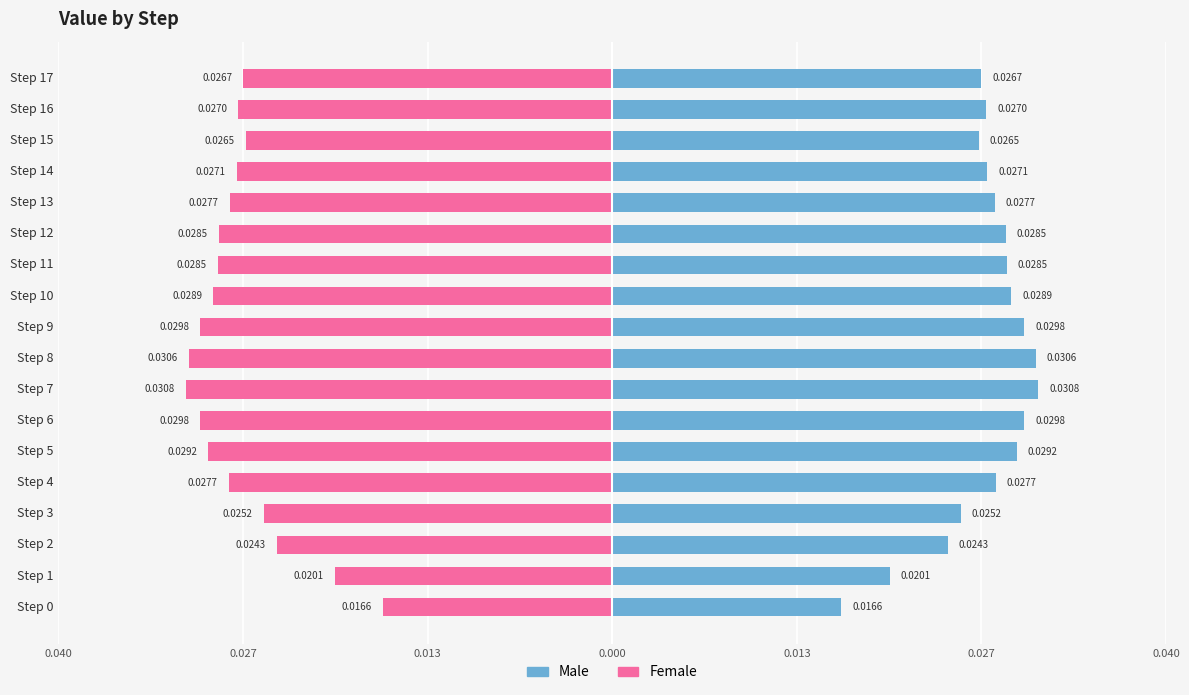

True or false: Female has a value of -0.0 at Step 14.

False